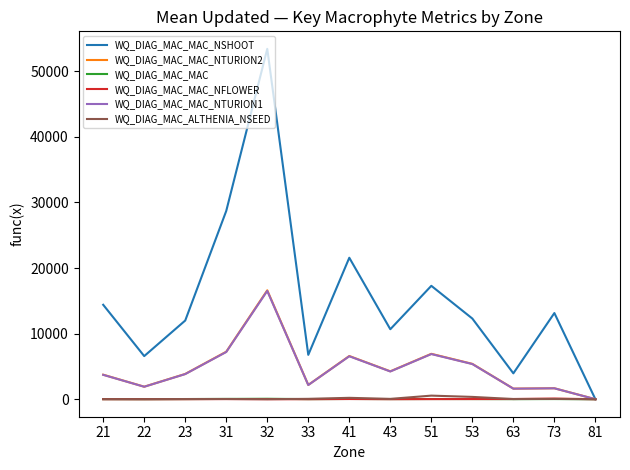

Which series has the widest spread of values?

WQ_DIAG_MAC_MAC_NSHOOT